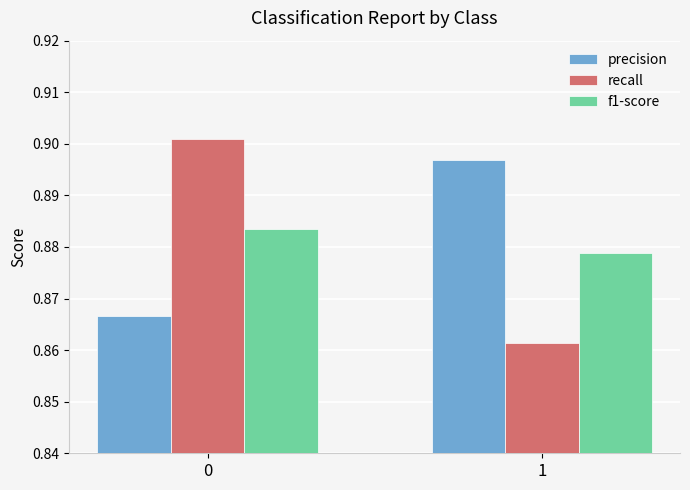

Rank the categories by f1-score value from lowest to highest.

1, 0